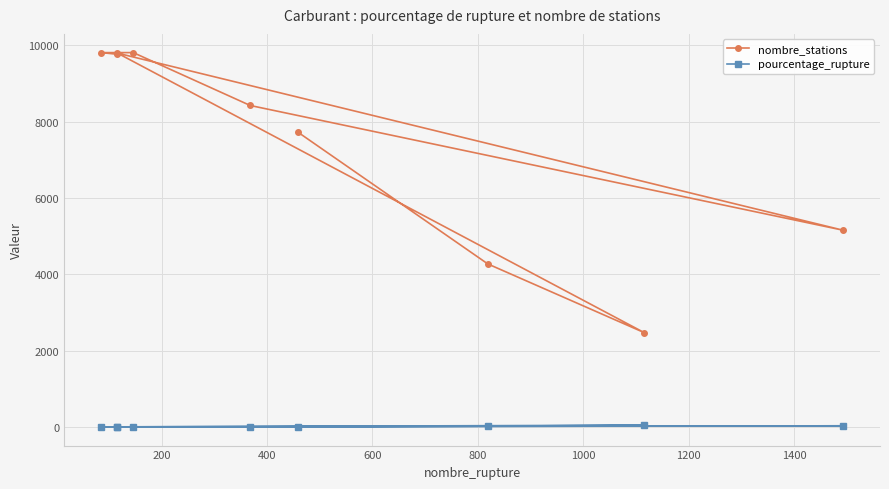

Which series has the largest range (max minus min)?

nombre_stations